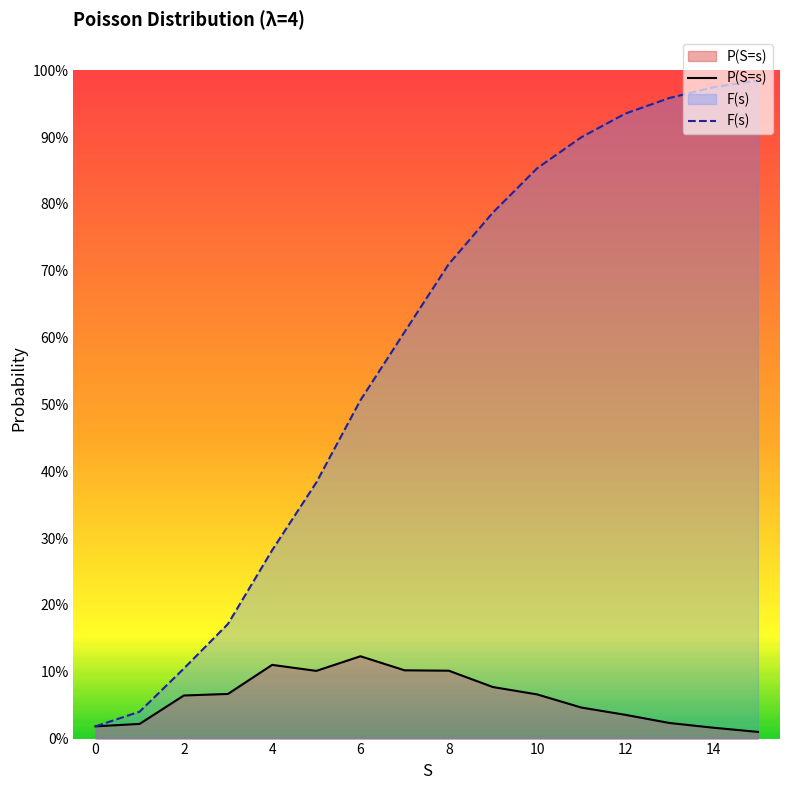

At how many categories does at least one series exceed 0?

16